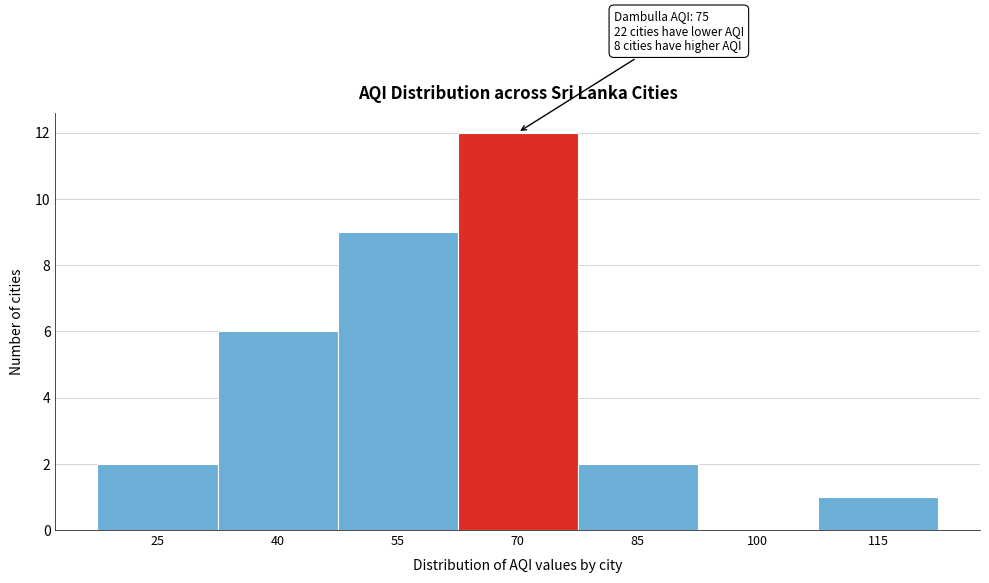

Reading left to right, extract all data points from this chart.

25=2	40=6	55=9	70=12	85=2	100=0	115=1